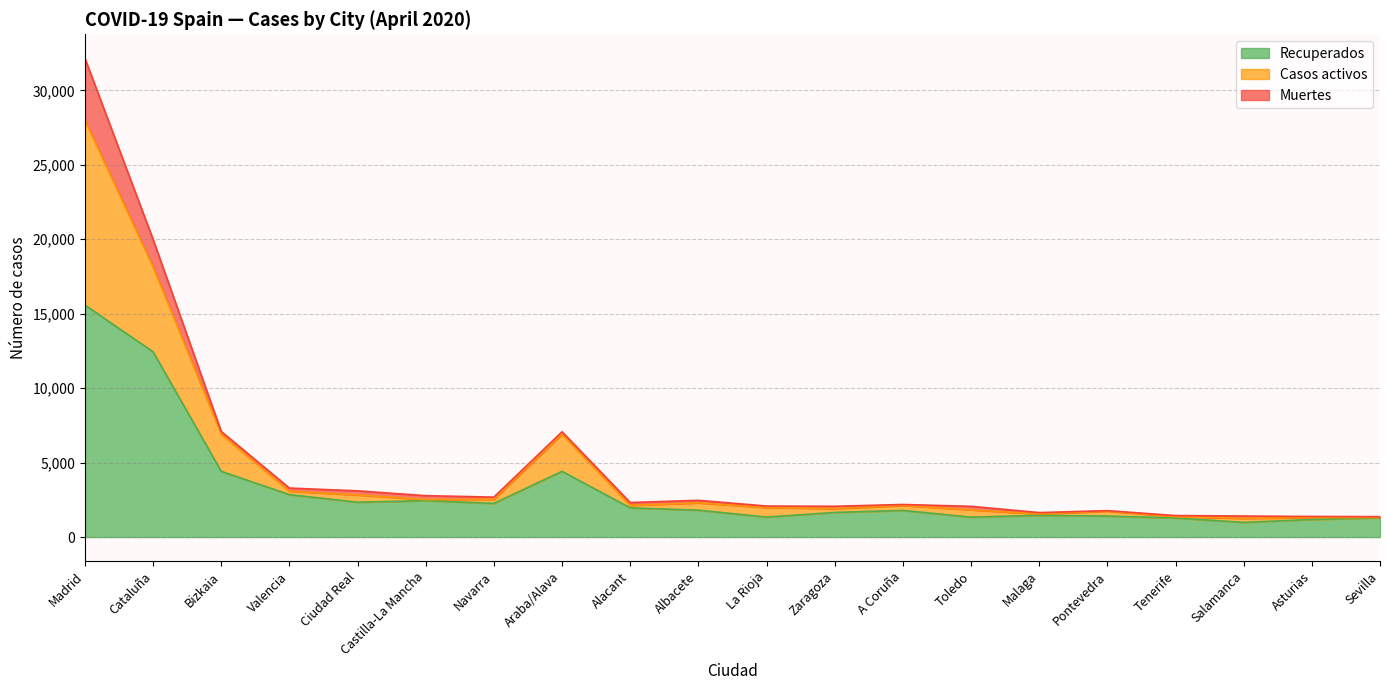

True or false: Casos activos and Recuperados intersect in this chart.

False